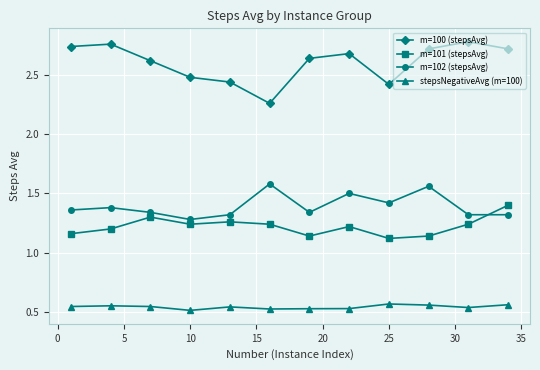

True or false: m=100 (stepsAvg) and m=101 (stepsAvg) intersect in this chart.

False